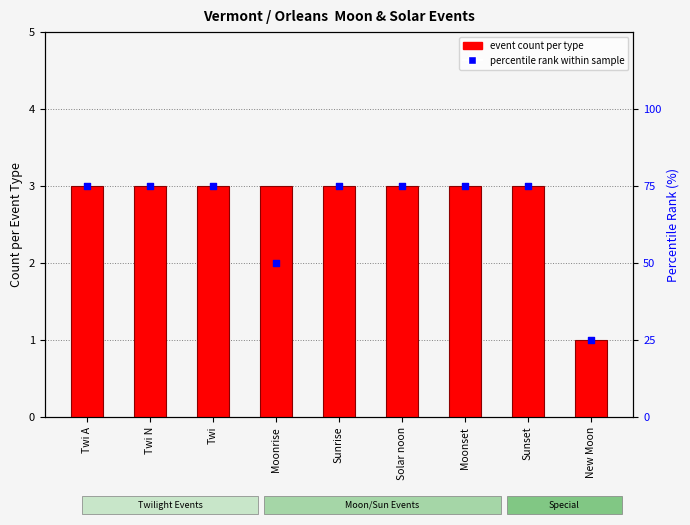

Which series contains the lowest Y value?

event count per type